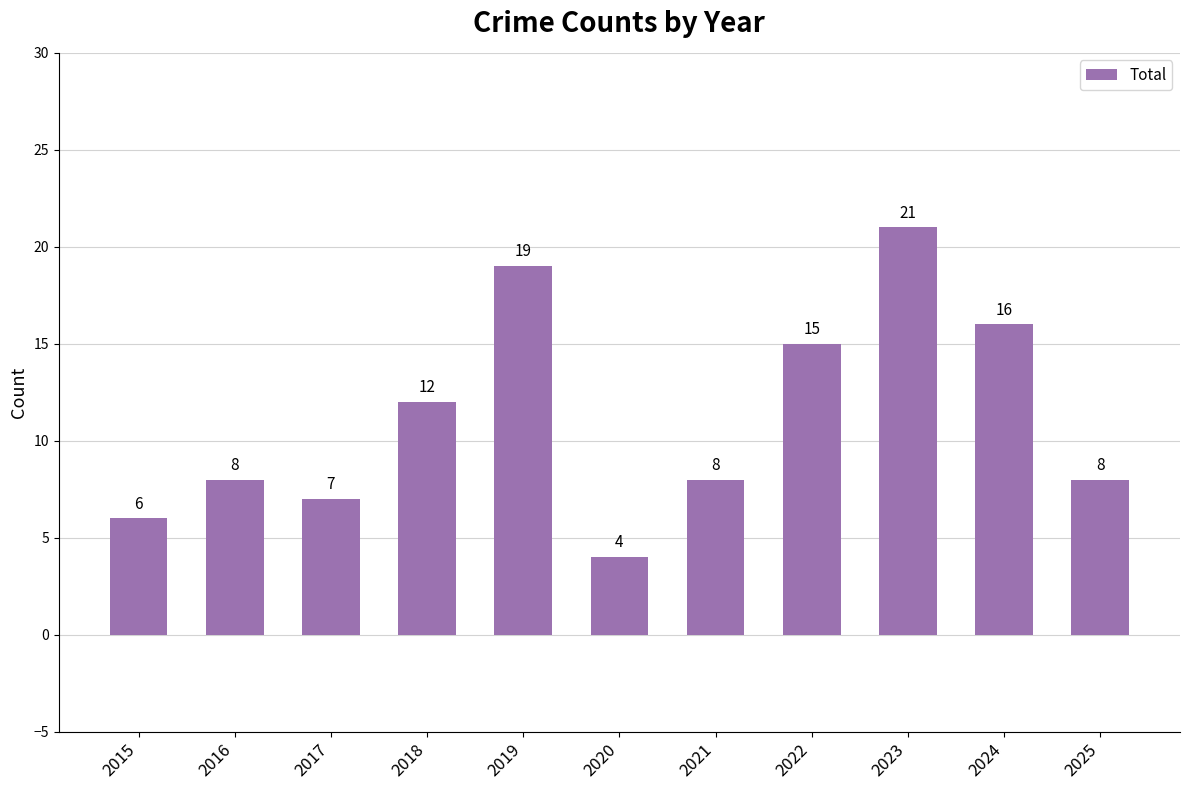

Which label corresponds to the smallest value in the chart?

2020